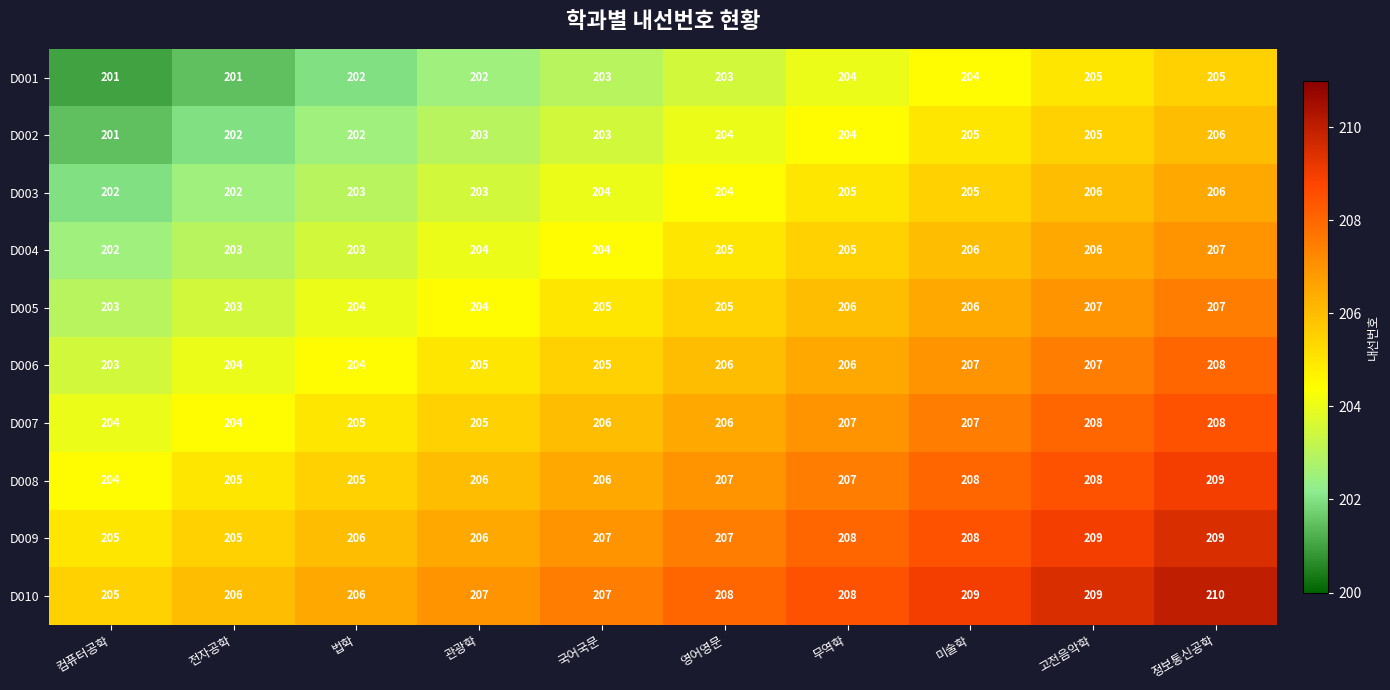

Which series has the largest total across all categories?

D010